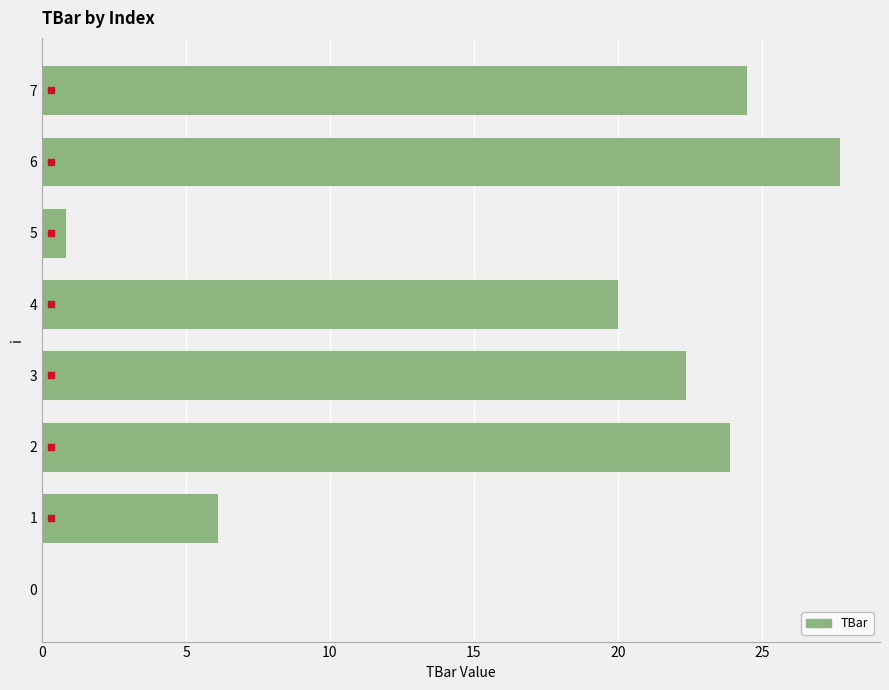

The value at 5 is 0.8. True or false?

True